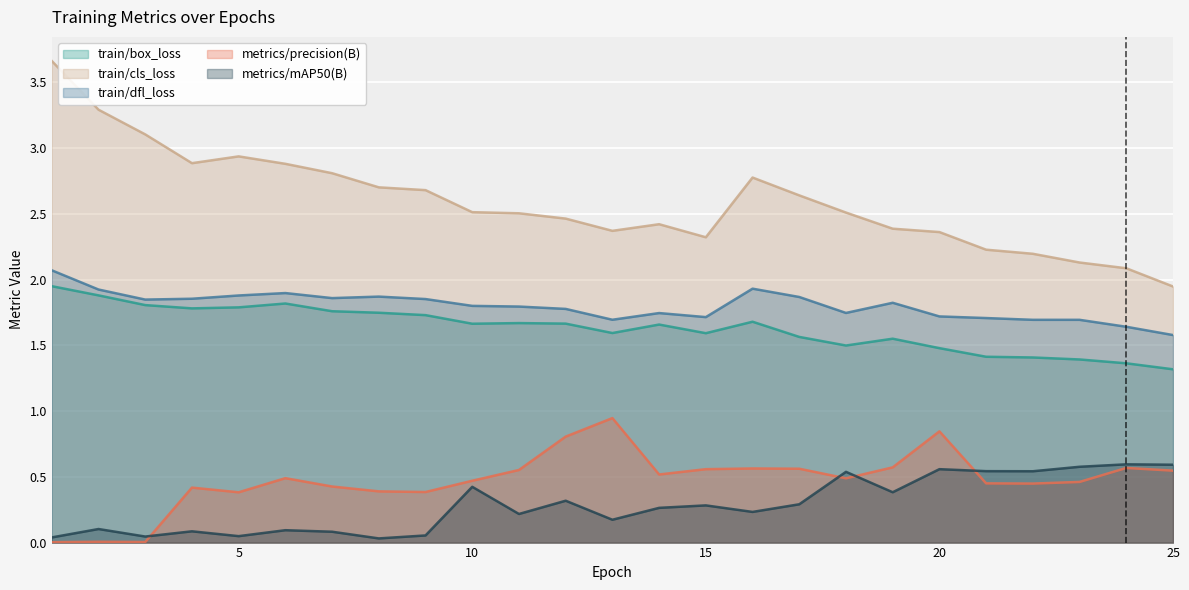

Reading left to right, transcribe all the data shown in this chart.

train/box_loss: 1.9	1.9	1.8	1.8	1.8	1.8	1.8	1.7	1.7	1.7	1.7	1.7	1.6	1.7	1.6	1.7	1.6	1.5	1.6	1.5	1.4	1.4	1.4	1.4	1.3
train/cls_loss: 3.7	3.3	3.1	2.9	2.9	2.9	2.8	2.7	2.7	2.5	2.5	2.5	2.4	2.4	2.3	2.8	2.6	2.5	2.4	2.4	2.2	2.2	2.1	2.1	1.9
train/dfl_loss: 2.1	1.9	1.8	1.9	1.9	1.9	1.9	1.9	1.9	1.8	1.8	1.8	1.7	1.7	1.7	1.9	1.9	1.7	1.8	1.7	1.7	1.7	1.7	1.6	1.6
metrics/precision(B): 0.0	0.0	0.0	0.4	0.4	0.5	0.4	0.4	0.4	0.5	0.6	0.8	0.9	0.5	0.6	0.6	0.6	0.5	0.6	0.8	0.5	0.4	0.5	0.6	0.5
metrics/mAP50(B): 0.0	0.1	0.0	0.1	0.0	0.1	0.1	0.0	0.1	0.4	0.2	0.3	0.2	0.3	0.3	0.2	0.3	0.5	0.4	0.6	0.5	0.5	0.6	0.6	0.6